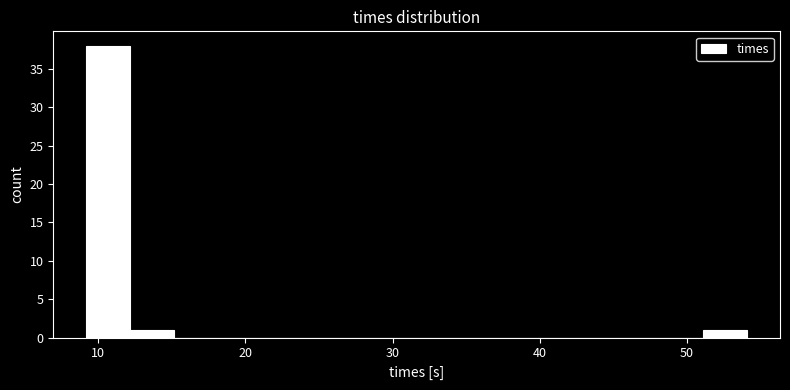

Read against the x-axis, roughly where is the centre of the tallest bar?

11